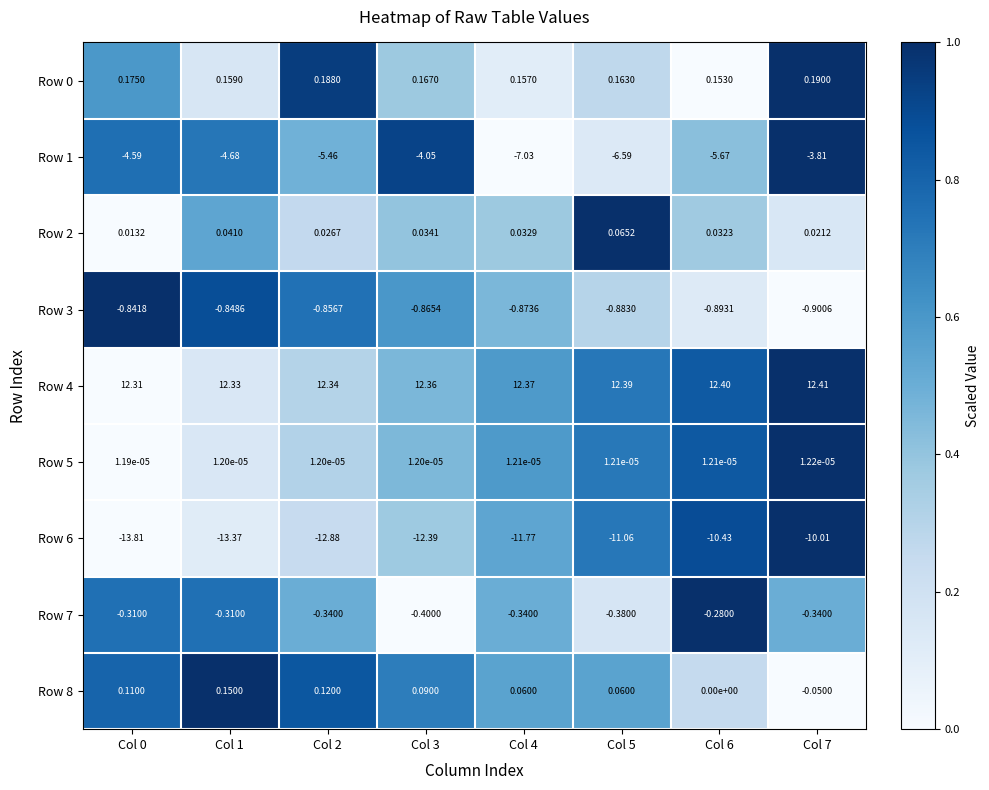

Is the value of Row 1 at Col 5 greater than the value of Row 6 at Col 3?

Yes